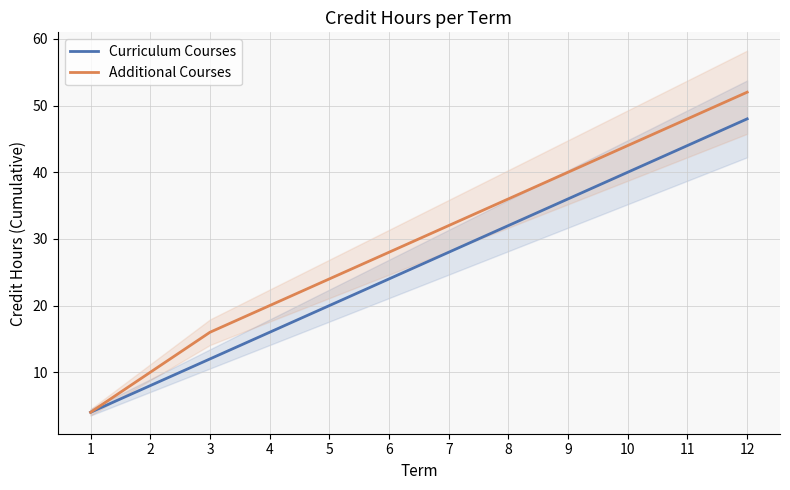

True or false: Curriculum Courses and Additional Courses cross at least once.

False